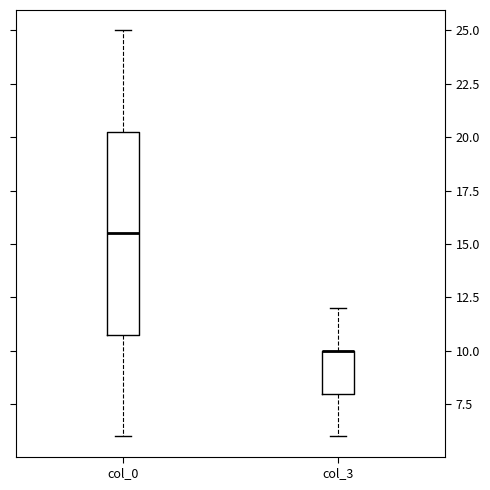

Reading left to right, read every box against the y-axis: the position of its median line, the range the box covers, and the ends of its whiskers. The values are not printed on the chart, so give them approximately, as read against the axis.

col_0: median 15.5, box 11.0 to 20.5, whiskers 6.0 to 25.0
col_3: median 10.0 (drawn on the box's upper edge), box 8.0 to 10.0, whiskers 6.0 to 12.0